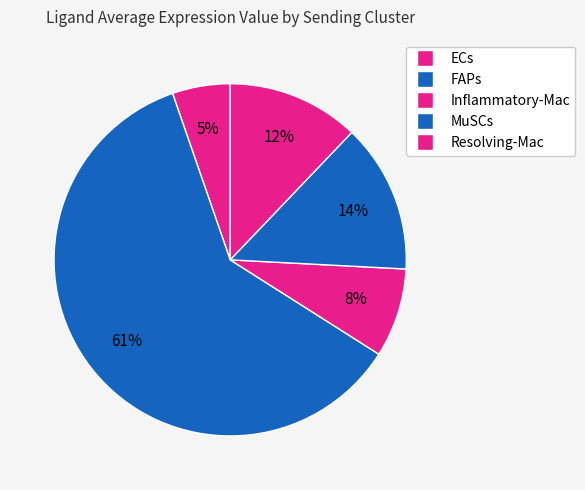

To the nearest percent, what portion does Inflammatory-Mac represent?

8%